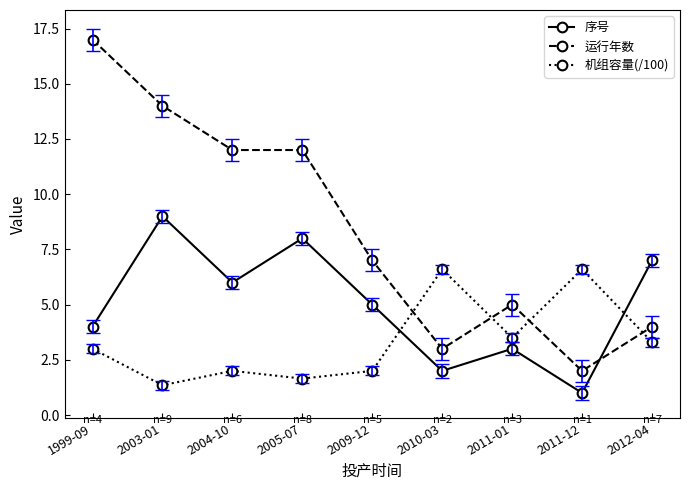

Which label corresponds to the smallest value in the chart?

2011-12